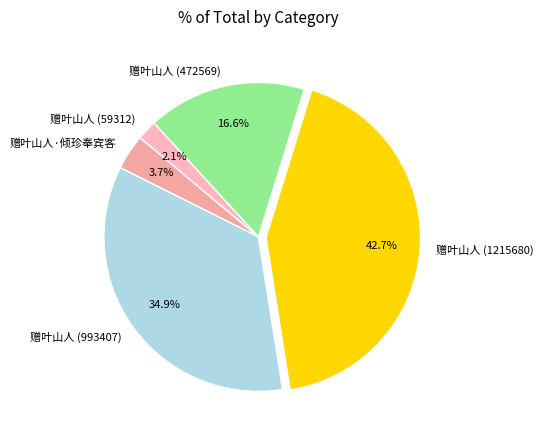

To the nearest percent, what portion does 赠叶山人 (993407) represent?

35%